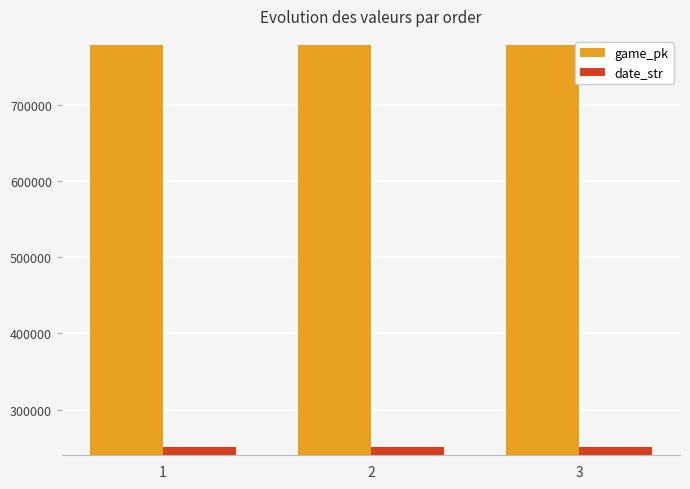

How many distinct data groups are displayed?

2